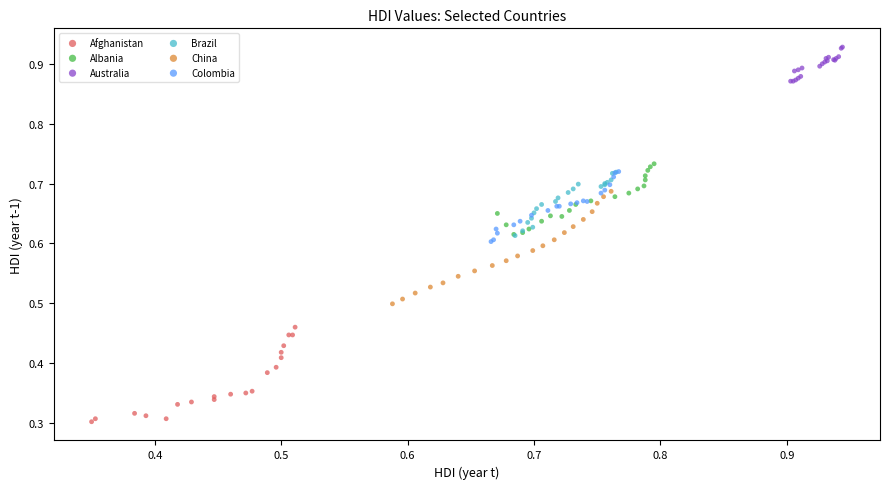

Which series reaches the maximum Y coordinate?

Australia